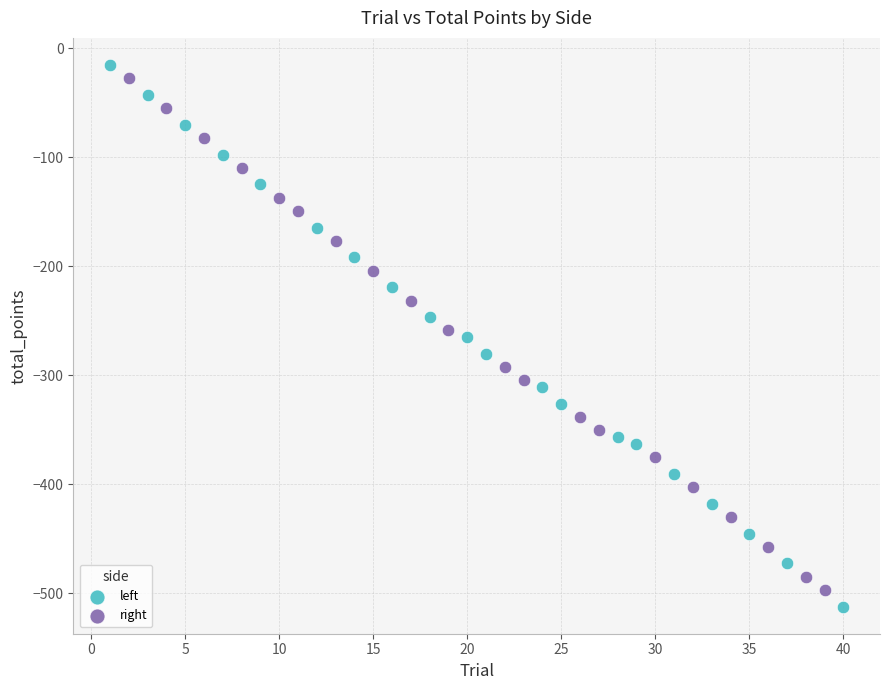

Which series contains the highest Y value?

left